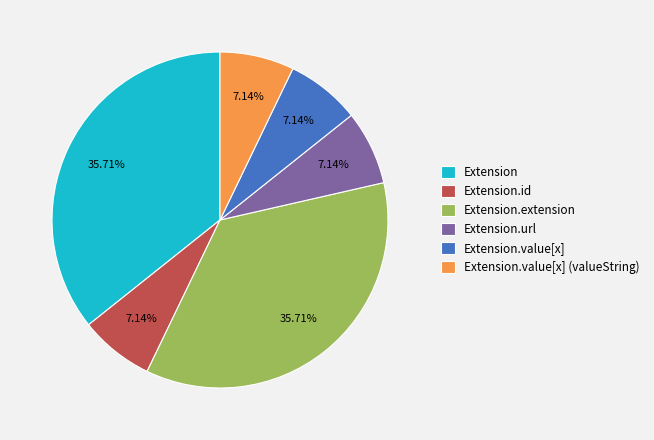

Do Extension.url and Extension.value[x] (valueString) together represent more than half of the pie?

No